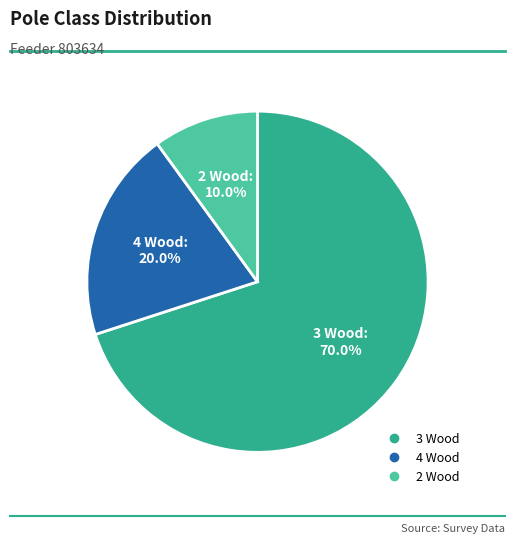

Is there a majority slice in this chart?

Yes